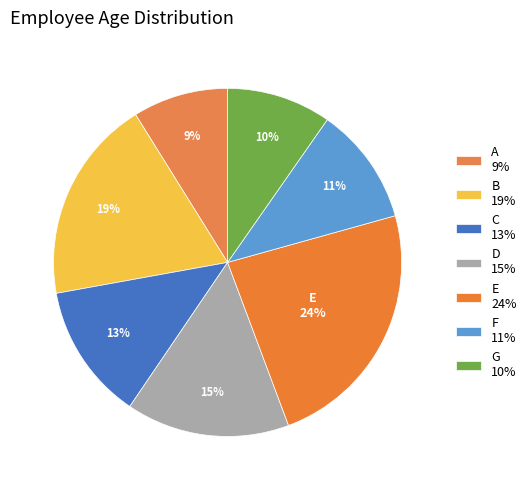

Combined, what portion of the pie is A and G?

18.6%